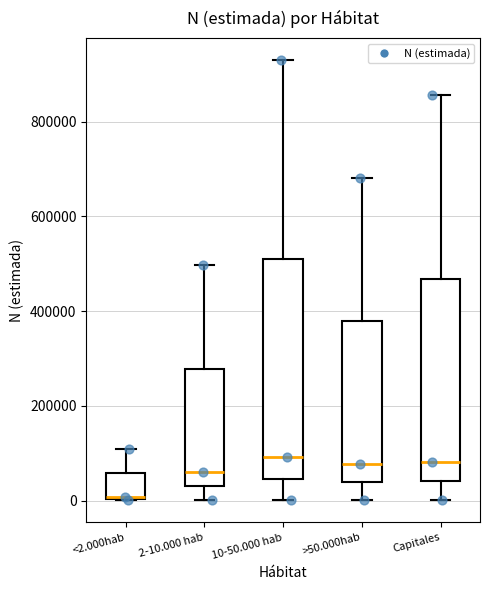

Where is the lower edge of the box for Capitales on the y-axis? The values are not printed on the chart, so give them approximately, as read against the axis.

40000